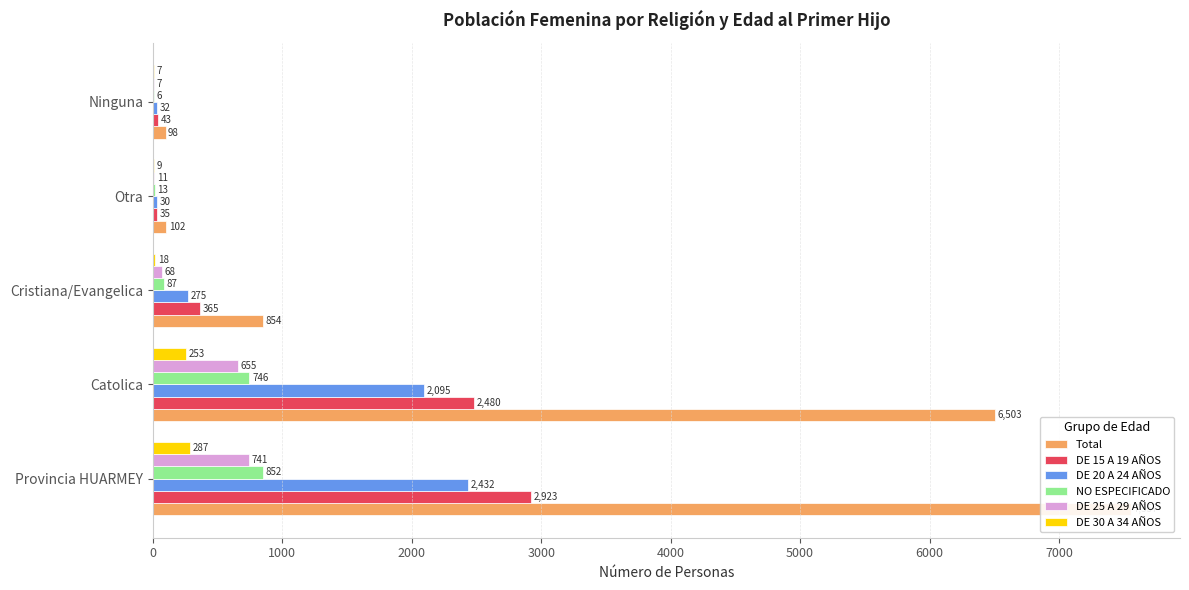

How many data points in Total are less than 854?

2